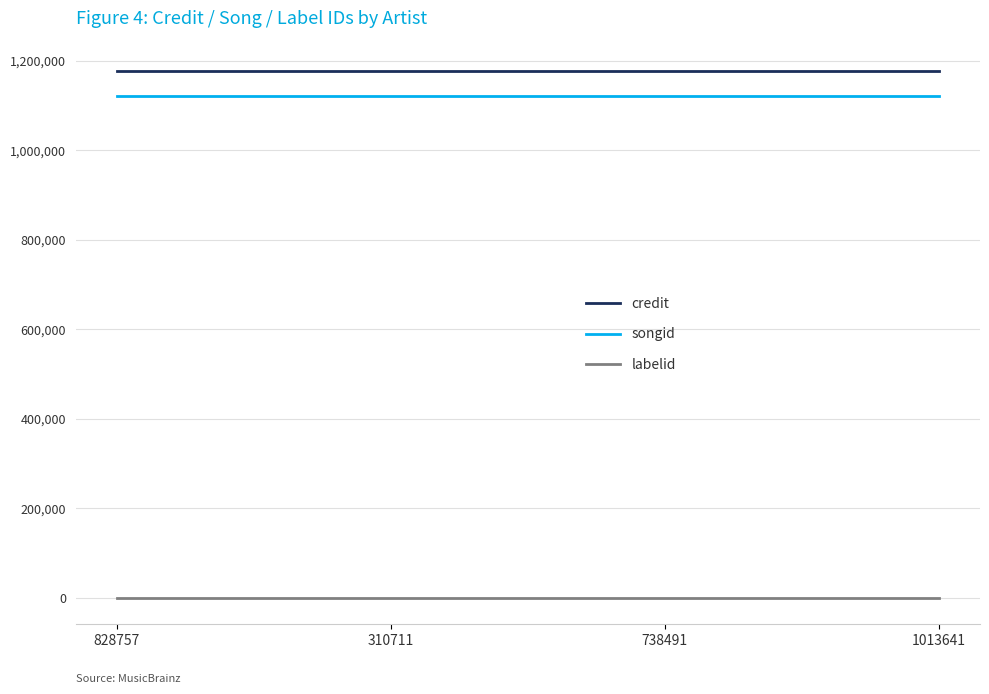

Reading right to left, extract all data points from this chart.

credit: 1013641=1177173	738491=1177173	310711=1177173	828757=1177173
songid: 1013641=1121735	738491=1121735	310711=1121735	828757=1121735
labelid: 1013641=-1	738491=-1	310711=-1	828757=-1